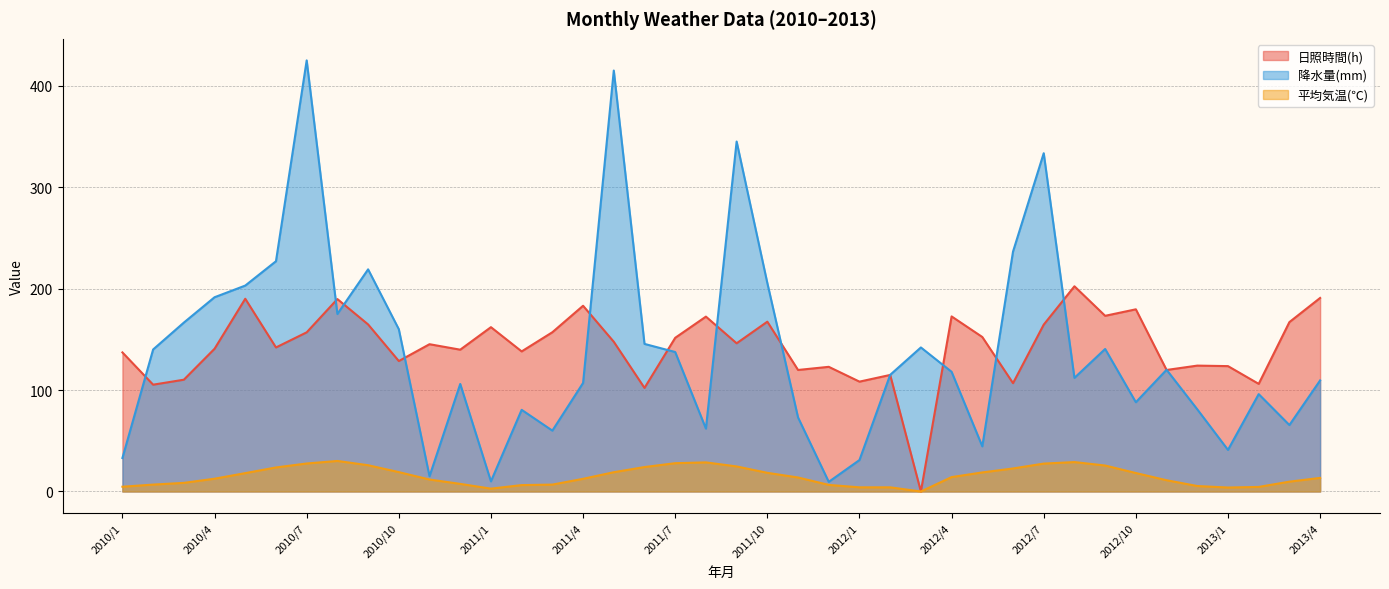

True or false: 日照時間(h) has a value of 29.9 at 2011/11.

False